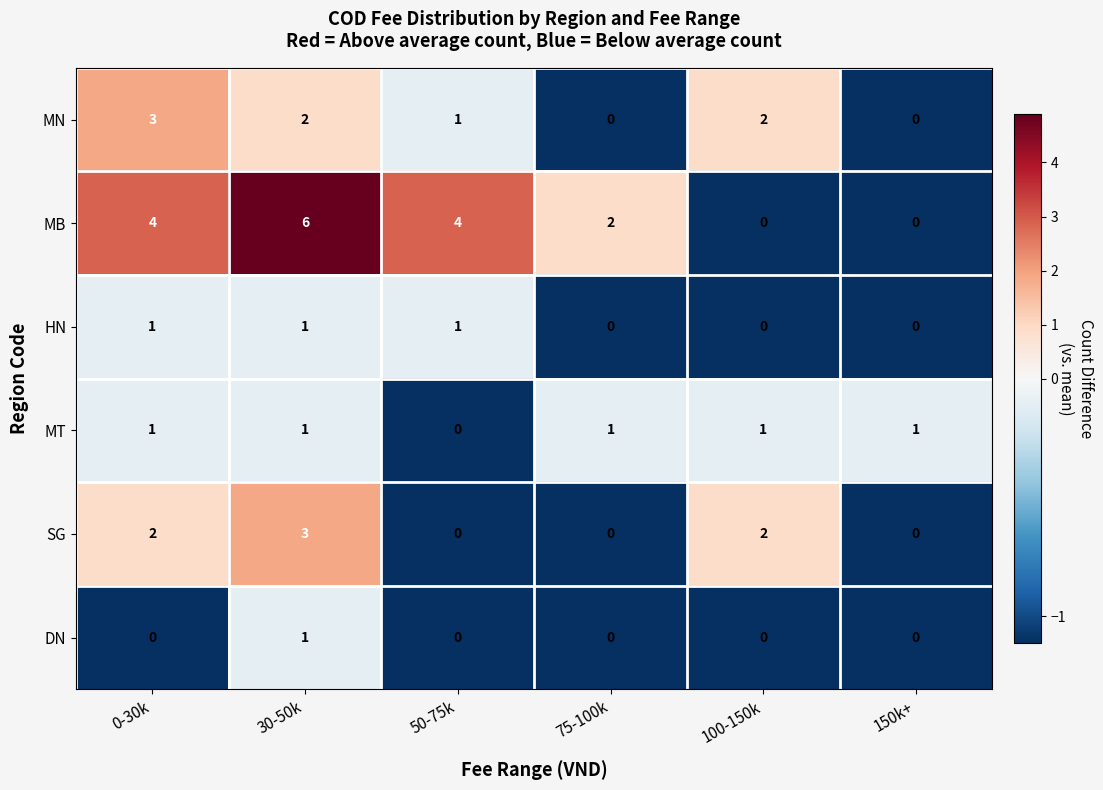

Which category has the highest value in the DN series?

30-50k